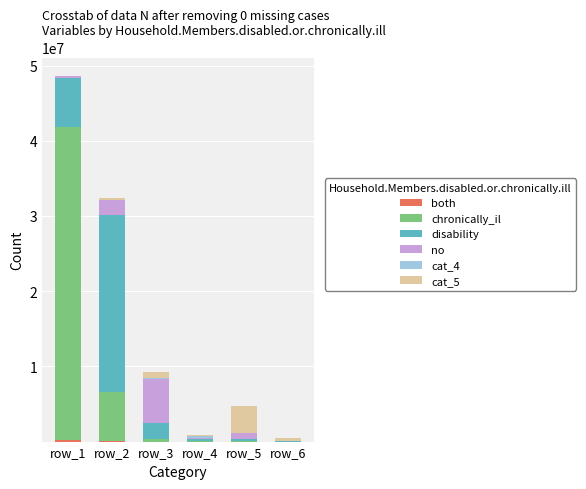

At which category is the sum across all series the highest?

row_1